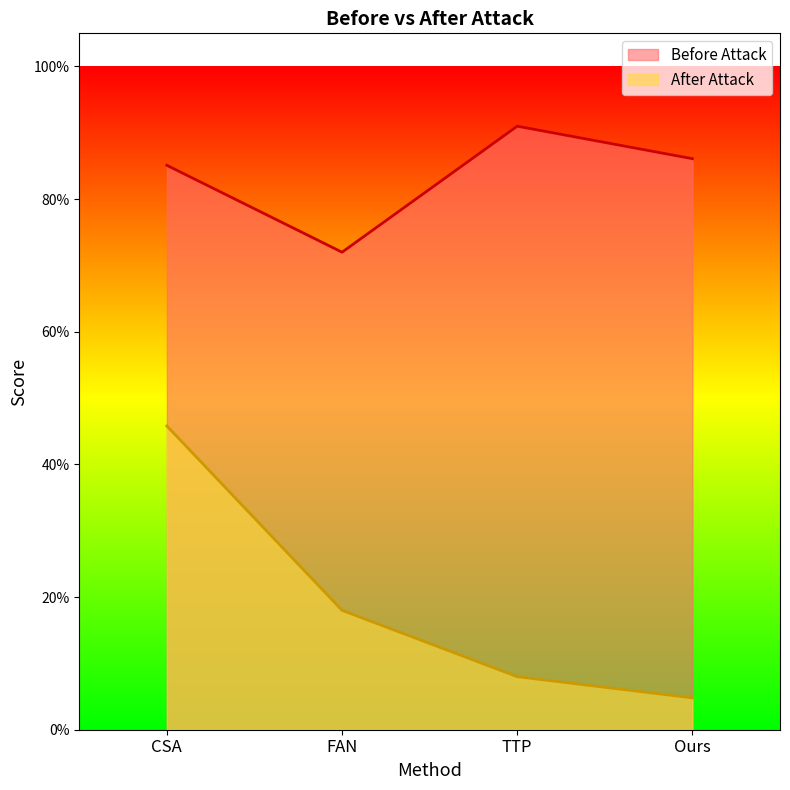

Reading left to right, what are all the values shown in this chart?

Before Attack: 0.9	0.7	0.9	0.9
After Attack: 0.5	0.2	0.1	0.0